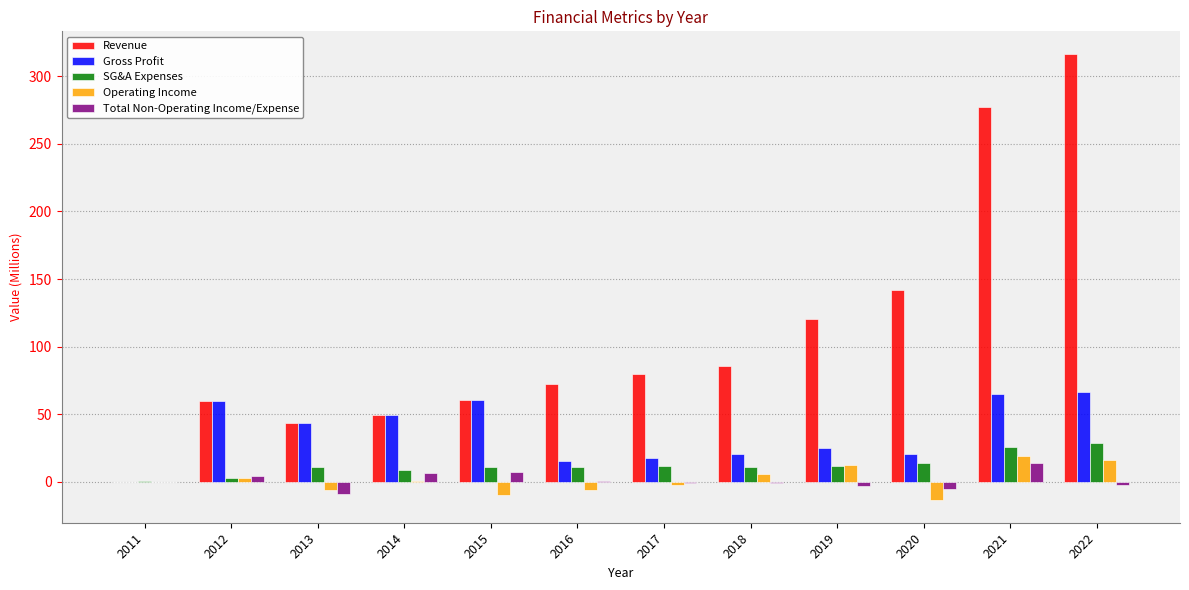

At which category does the chart reach its peak across all series?

2022